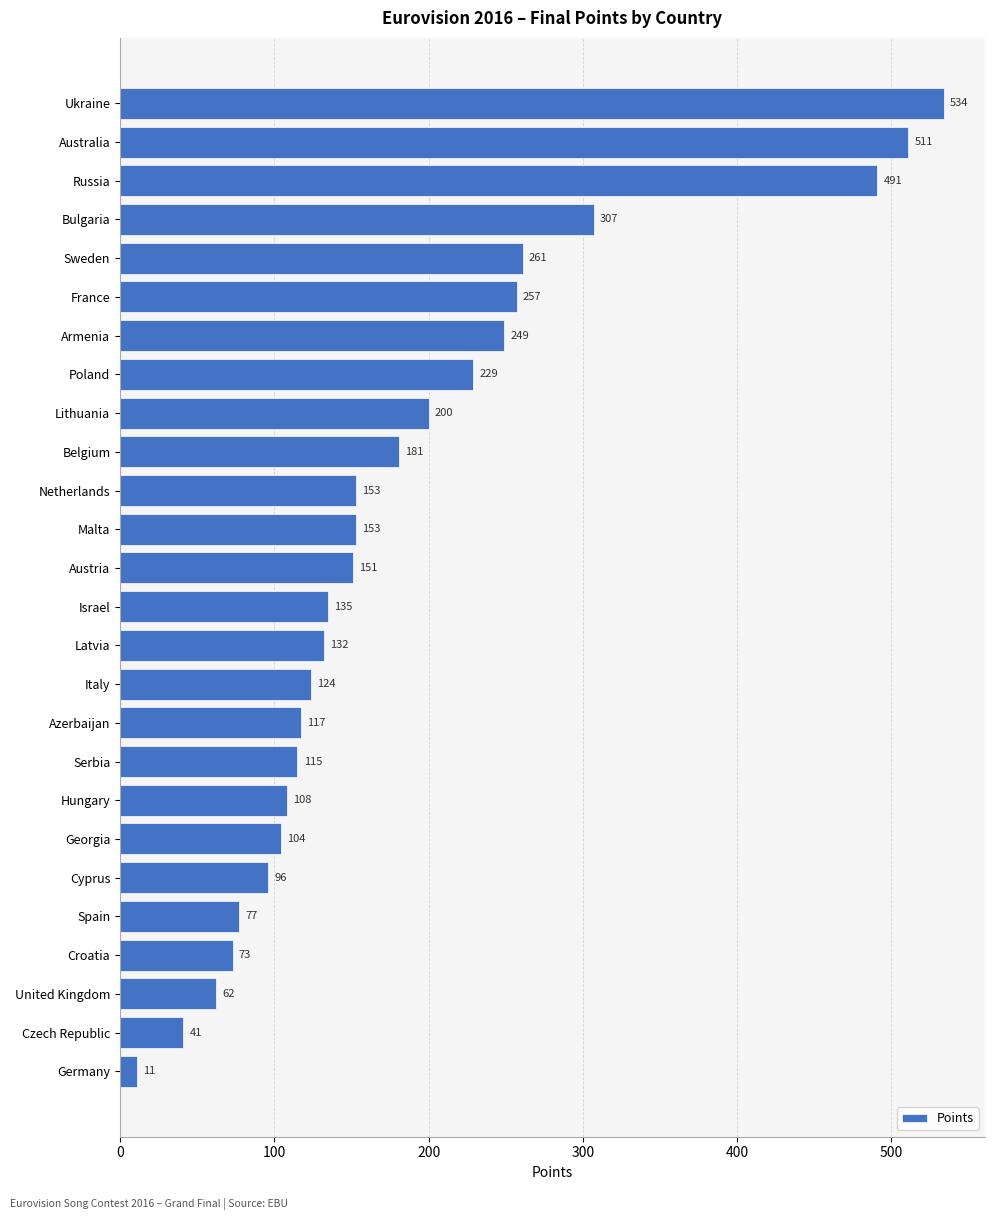

What is the change in value from Israel to Spain?

-58